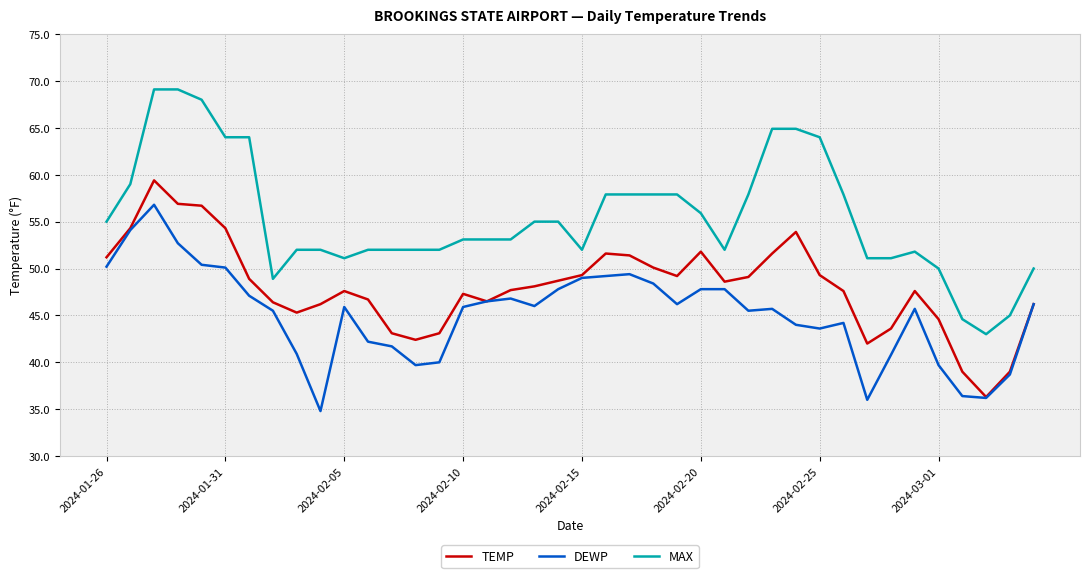

Count the number of data series in this chart.

3